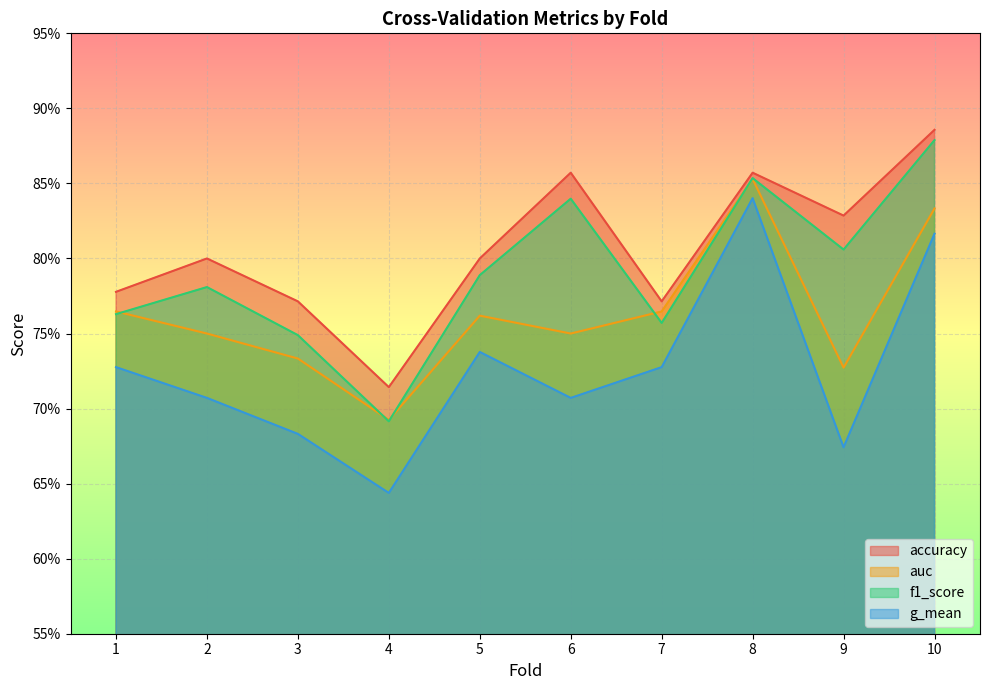

Which series has the widest spread of values?

g_mean